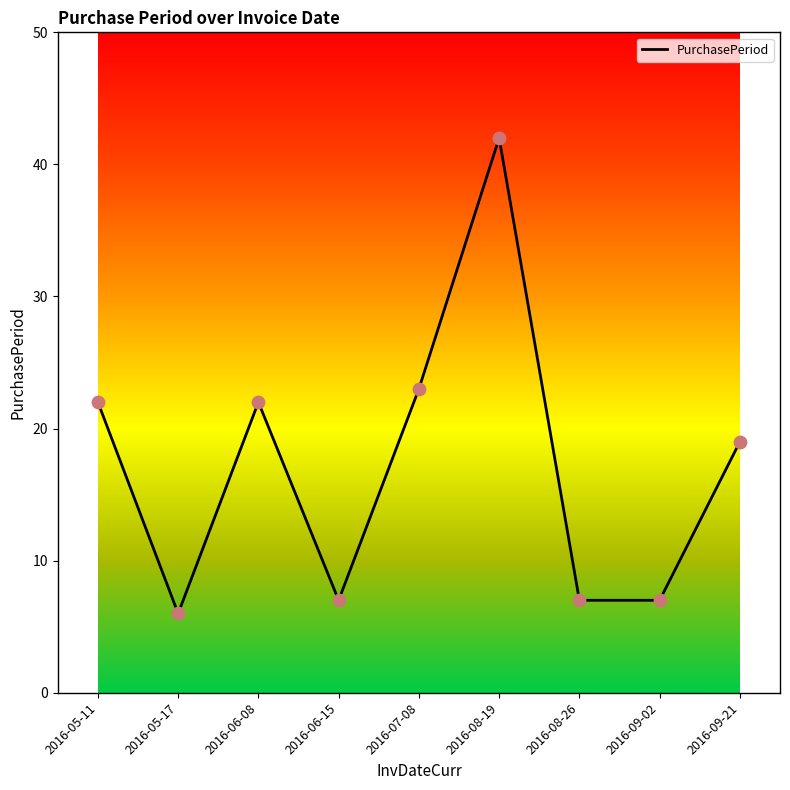

Approximately how many times larger is the value at 2016-05-11 compared to 2016-08-19?

0.5